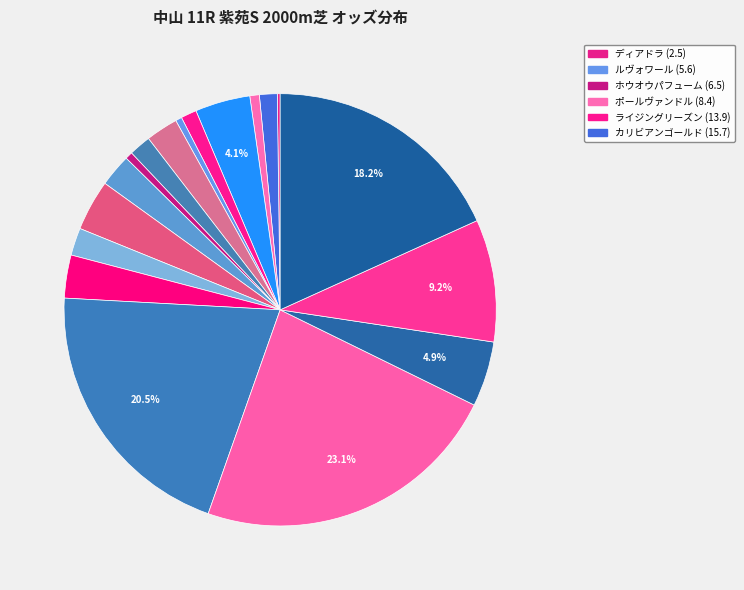

Rank the categories by value from highest to lowest.

ワラッチャウヨネ, フレスコパスト, シンボリジュネス, ガジュマル, ジッパーレーン, ブラックオニキス, シーズララバイ, マナローラ, プリンセスルーラー, ミッシングリンク, ナムラムラサキ, サロニカ, カリビアンゴールド, ライジングリーズン, ポールヴァンドル, ホウオウパフューム, ルヴォワール, ディアドラ